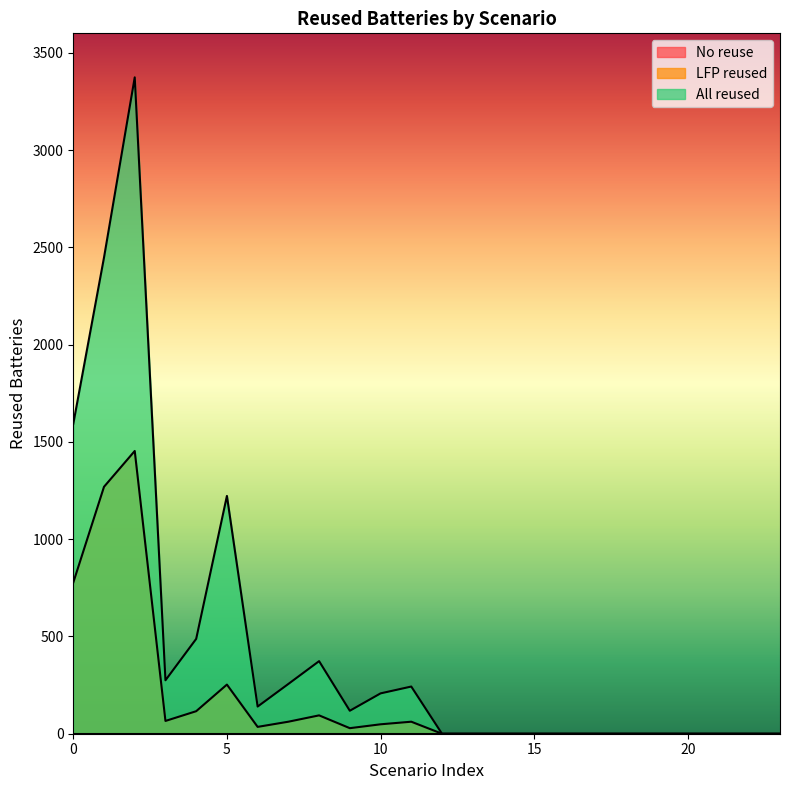

Where is the first local minimum for All reused?

3